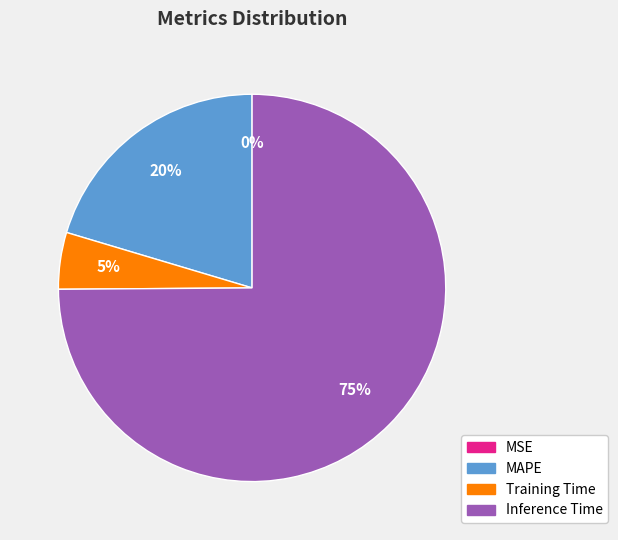

Is there a majority slice in this chart?

Yes